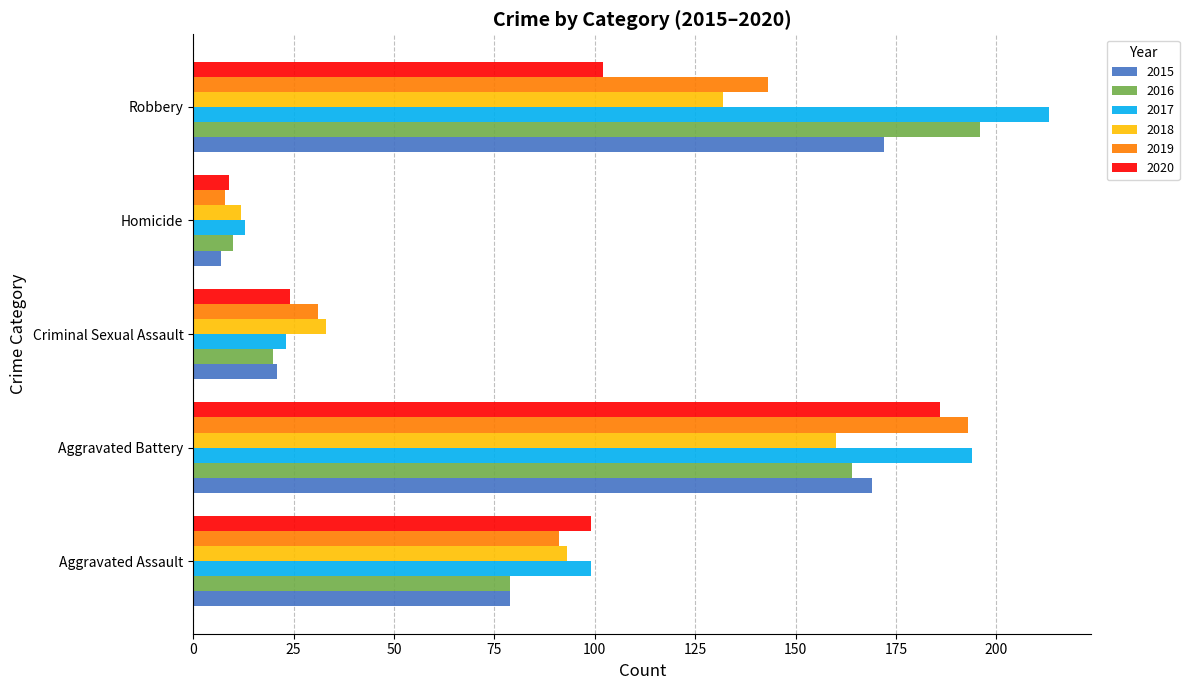

What is the difference between the highest and lowest values at Criminal Sexual Assault?

13